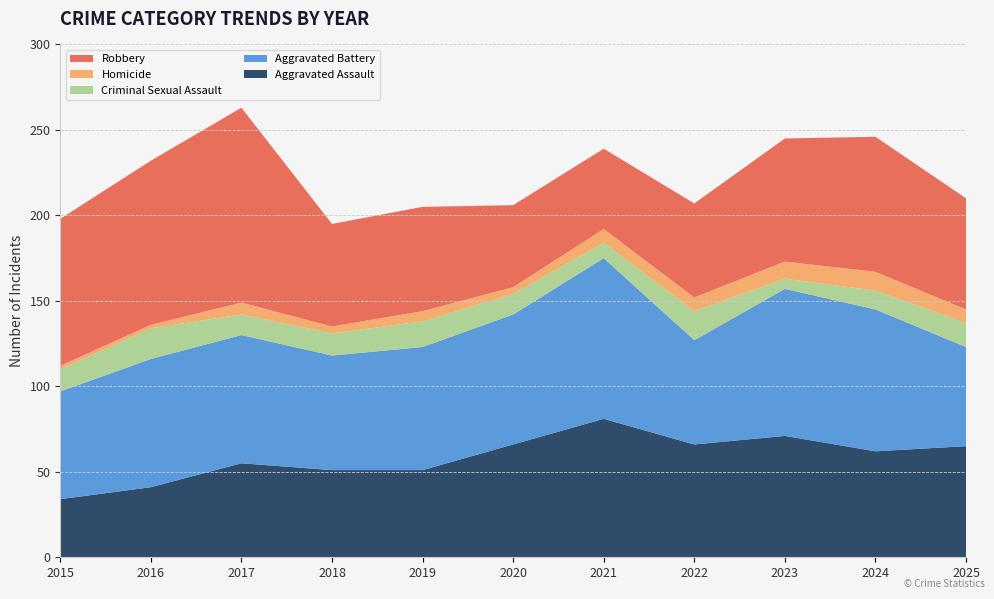

Reading left to right, list all the values displayed in this chart.

Aggravated Assault: 2015=34	2016=41	2017=55	2018=51	2019=51	2020=66	2021=81	2022=66	2023=71	2024=62	2025=65
Aggravated Battery: 2015=63	2016=75	2017=75	2018=67	2019=72	2020=76	2021=94	2022=61	2023=86	2024=83	2025=58
Criminal Sexual Assault: 2015=13	2016=18	2017=12	2018=13	2019=15	2020=12	2021=9	2022=17	2023=6	2024=11	2025=14
Homicide: 2015=2	2016=2	2017=7	2018=4	2019=6	2020=4	2021=8	2022=8	2023=10	2024=11	2025=8
Robbery: 2015=86	2016=96	2017=114	2018=60	2019=61	2020=48	2021=47	2022=55	2023=72	2024=79	2025=65